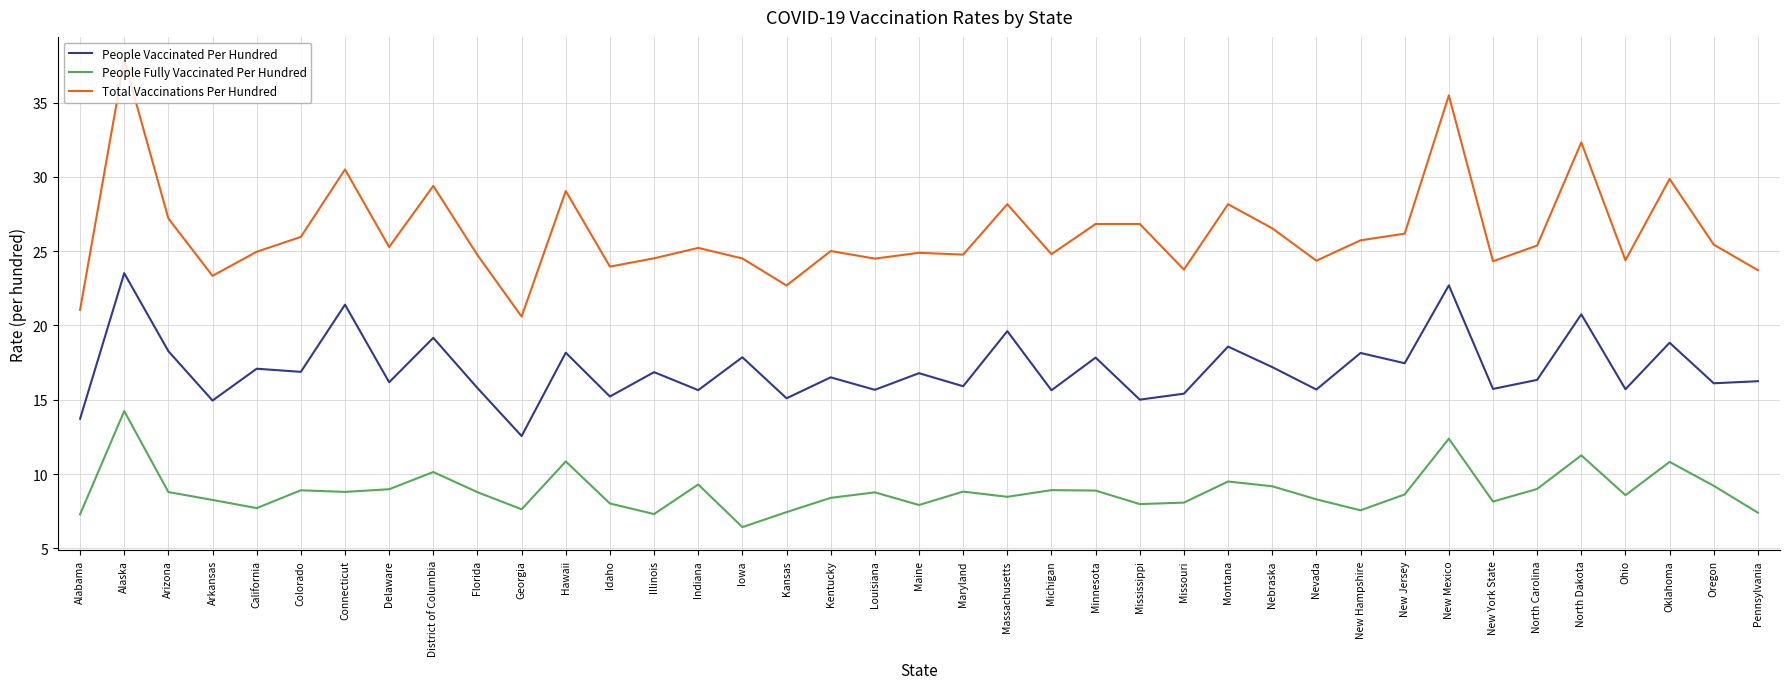

Which category has the highest value in the Total Vaccinations Per Hundred series?

Alaska